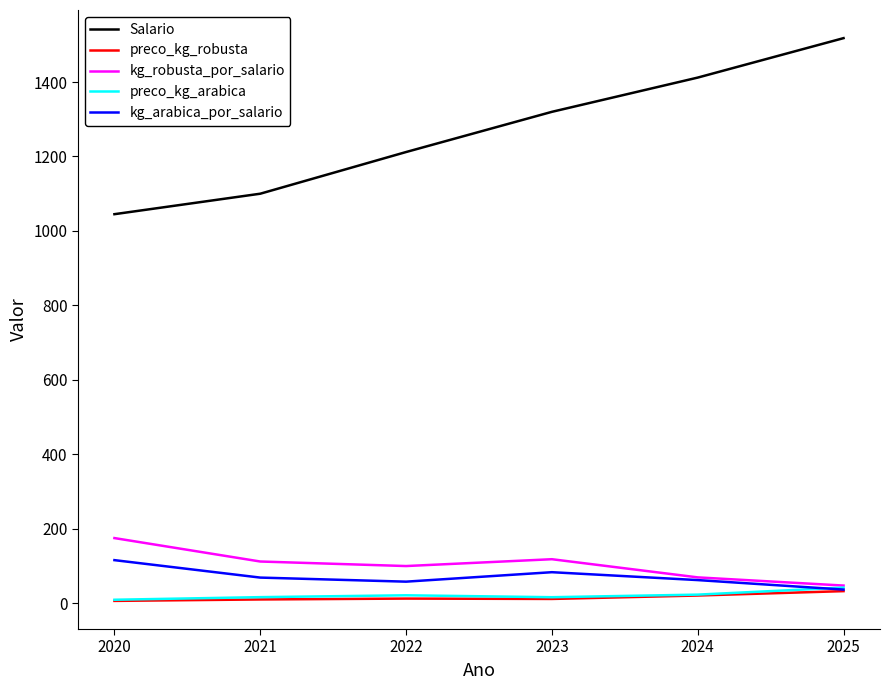

Between 2020 and 2023, which series saw the biggest shift?

Salario